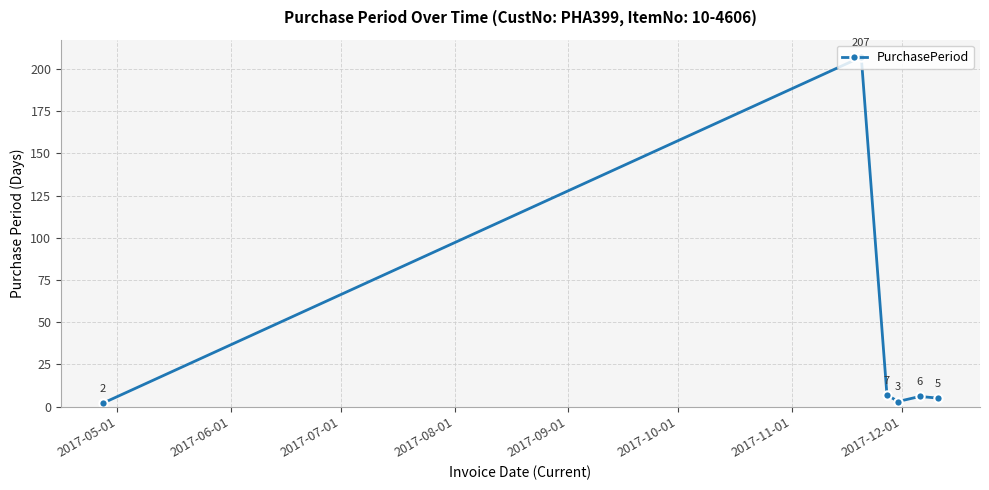

How many points are lower than both their immediate neighbors (excluding endpoints)?

1